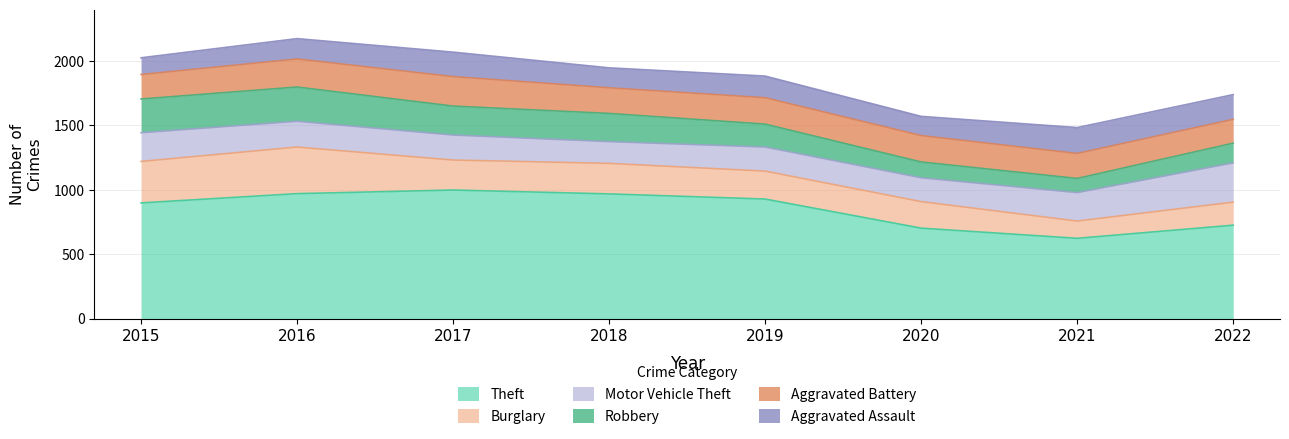

Which series has the largest range (max minus min)?

Theft